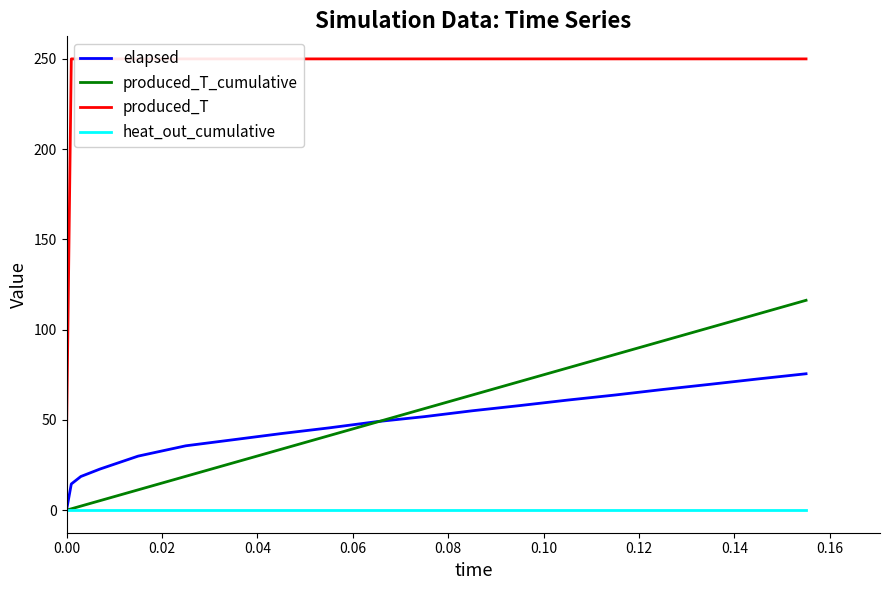

True or false: heat_out_cumulative and produced_T_cumulative cross at least once.

False